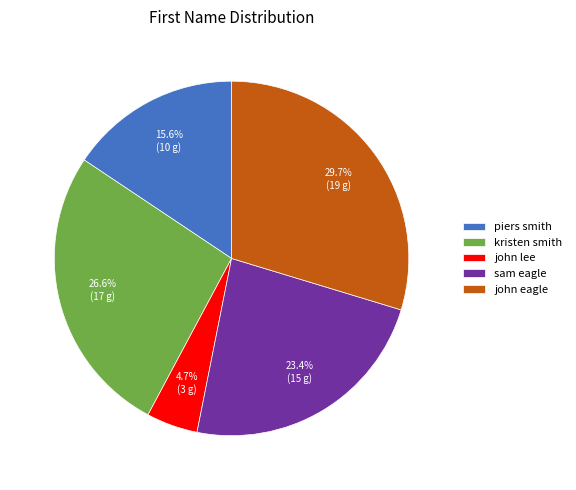

Count the number of slices in the pie.

5